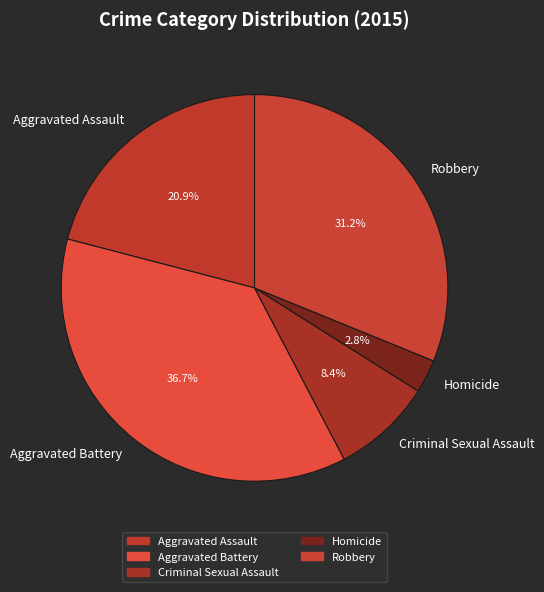

Which has a higher value, Criminal Sexual Assault or Homicide?

Criminal Sexual Assault